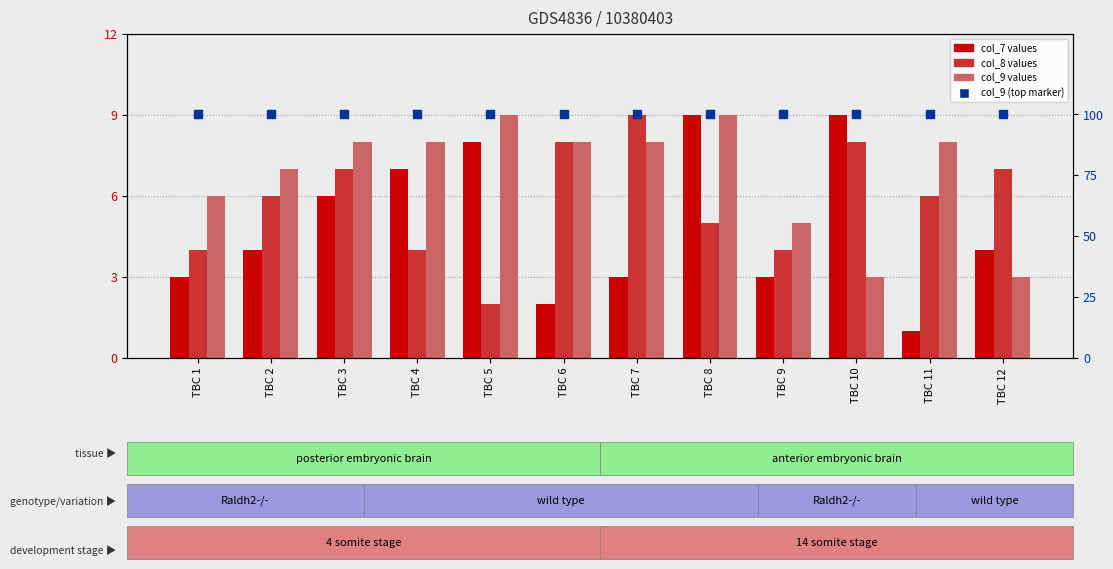

Which series contains the lowest Y value?

col_7